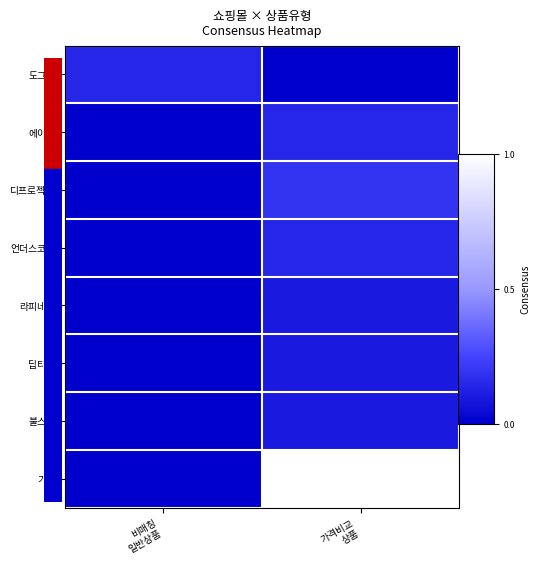

Which category has the lowest value across all series?

가격비교
상품